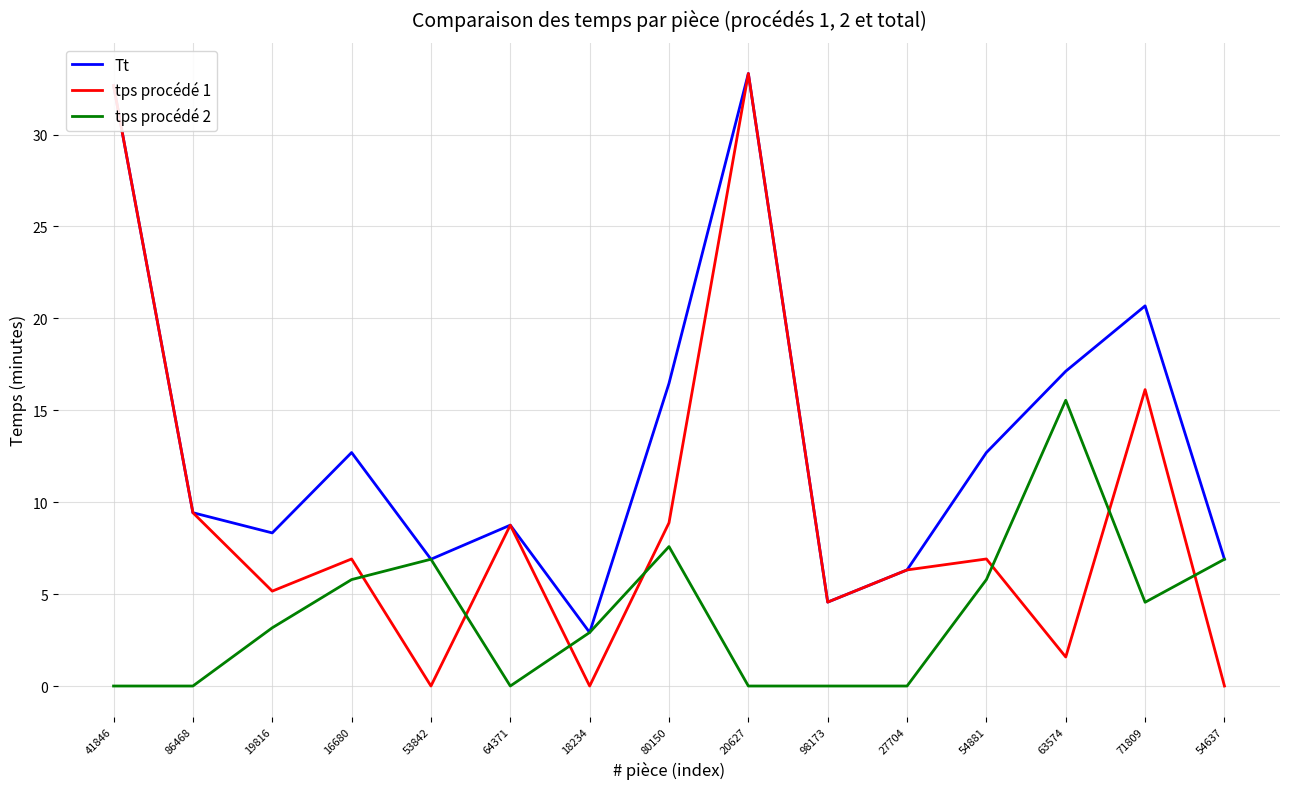

The tps procédé 2 series shows -6.3 at 86468. True or false?

False